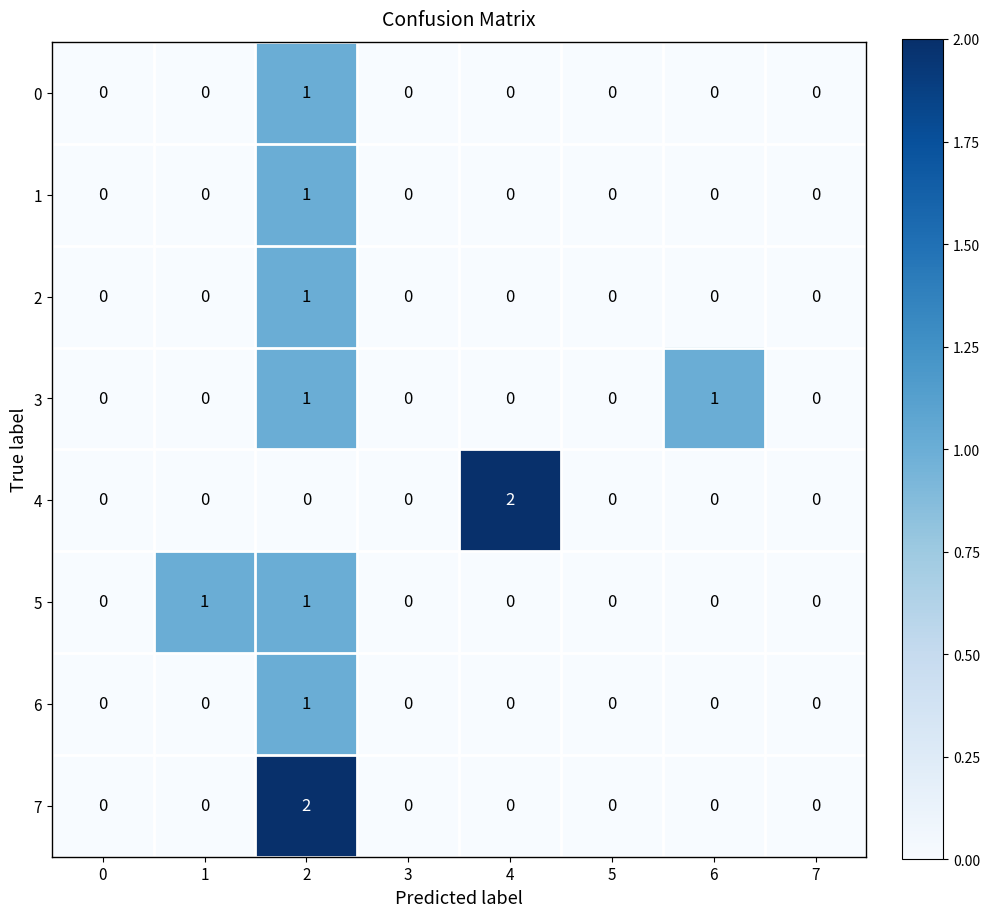

What is the greatest value displayed?

2